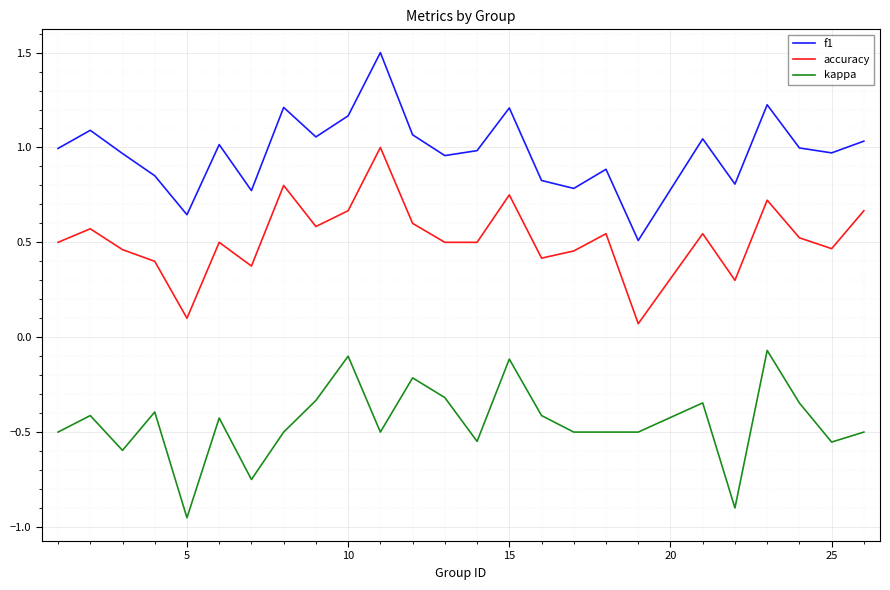

List the series in order of their peak value, lowest first.

kappa, accuracy, f1